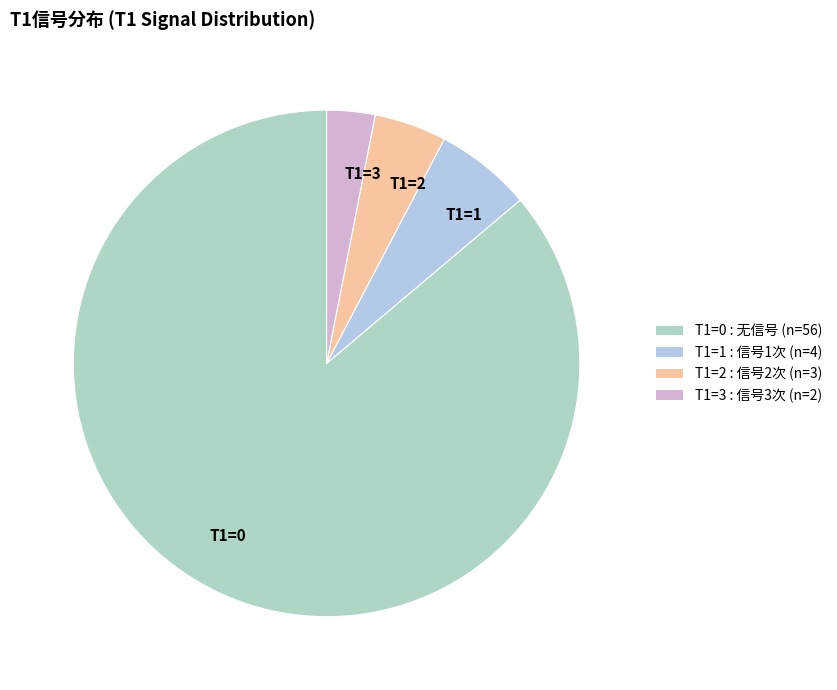

Which has a higher value, T1=1 or T1=2?

T1=1